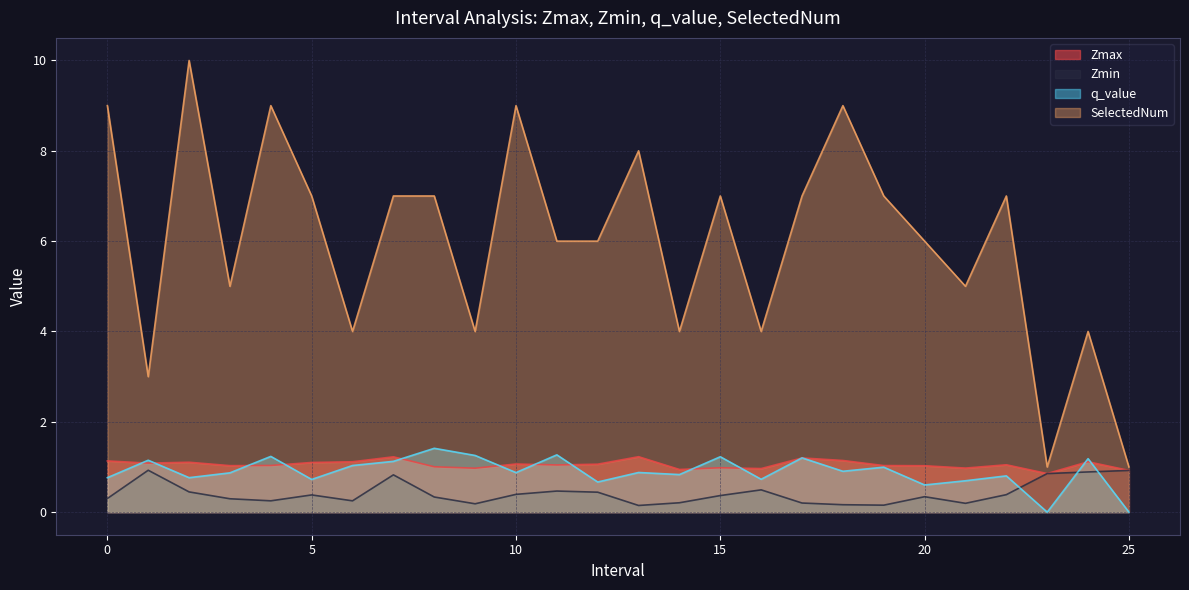

What is the total value across all series at 10?

11.3